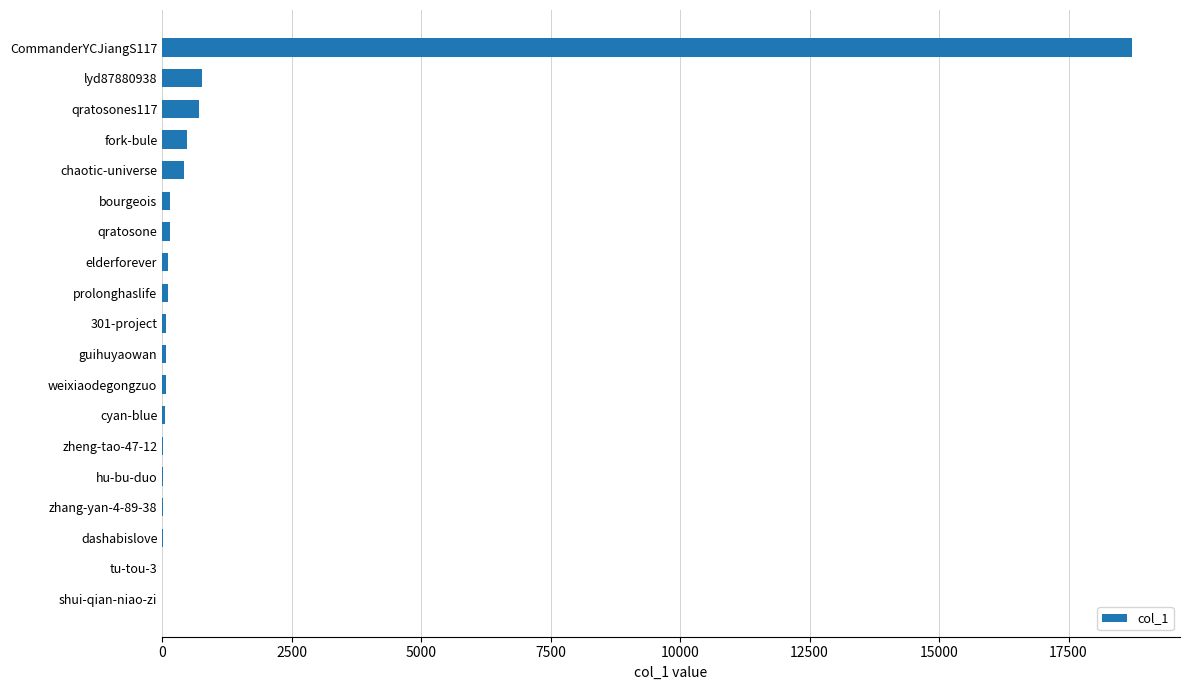

What is the maximum value shown in the chart?

18717